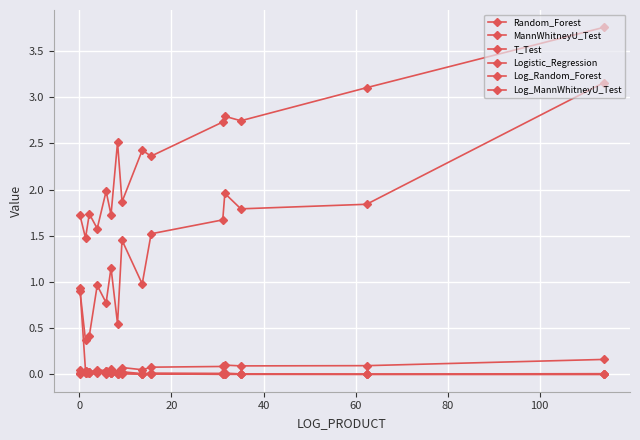

How many lines are shown in the chart?

6